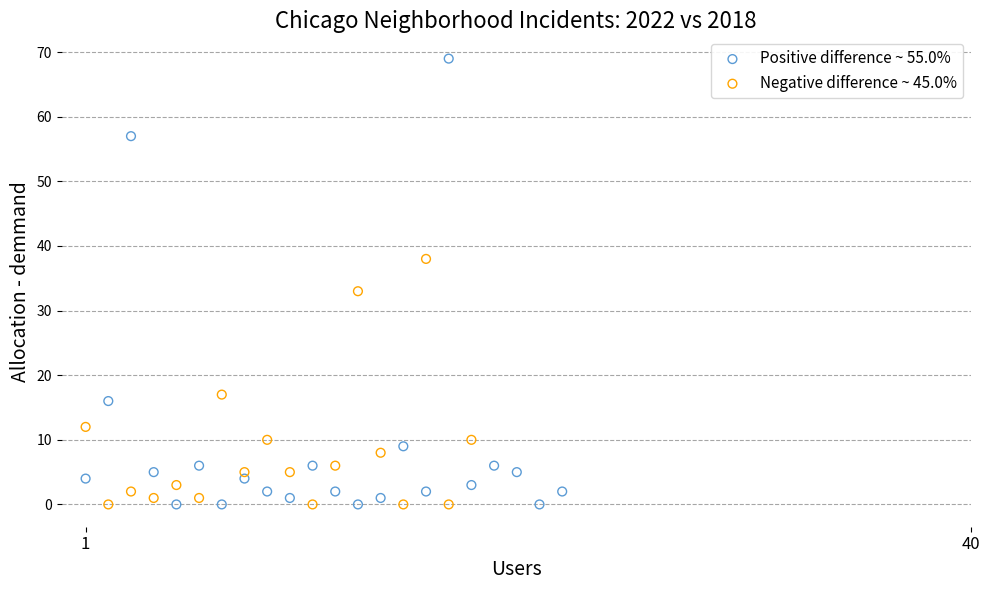

What are all the series names shown in the legend?

Positive difference ~ 55.0%, Negative difference ~ 45.0%